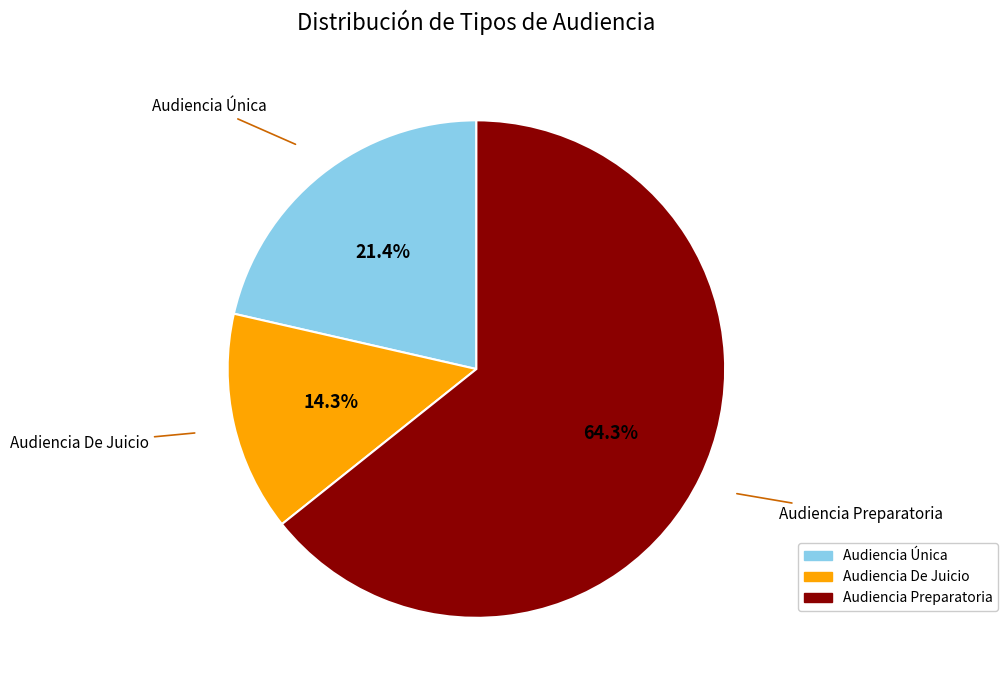

Which category has the smallest portion of the pie?

Audiencia De Juicio